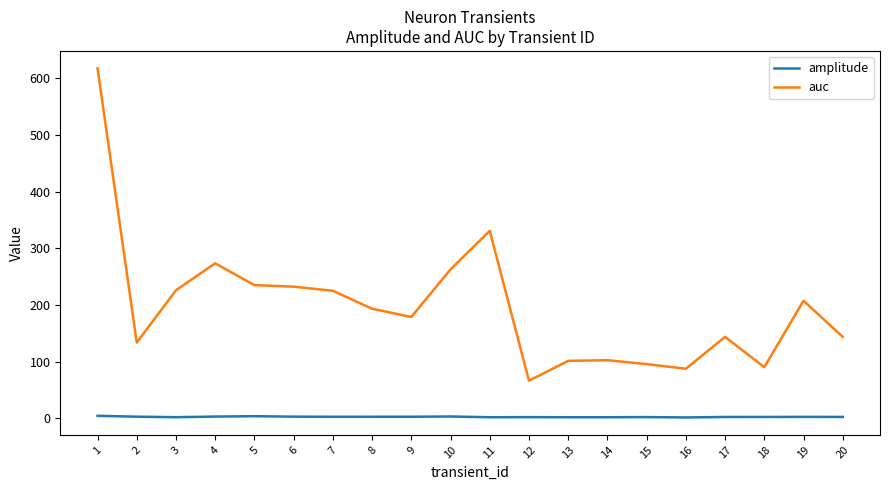

List the series in order of their overall mean, lowest first.

amplitude, auc